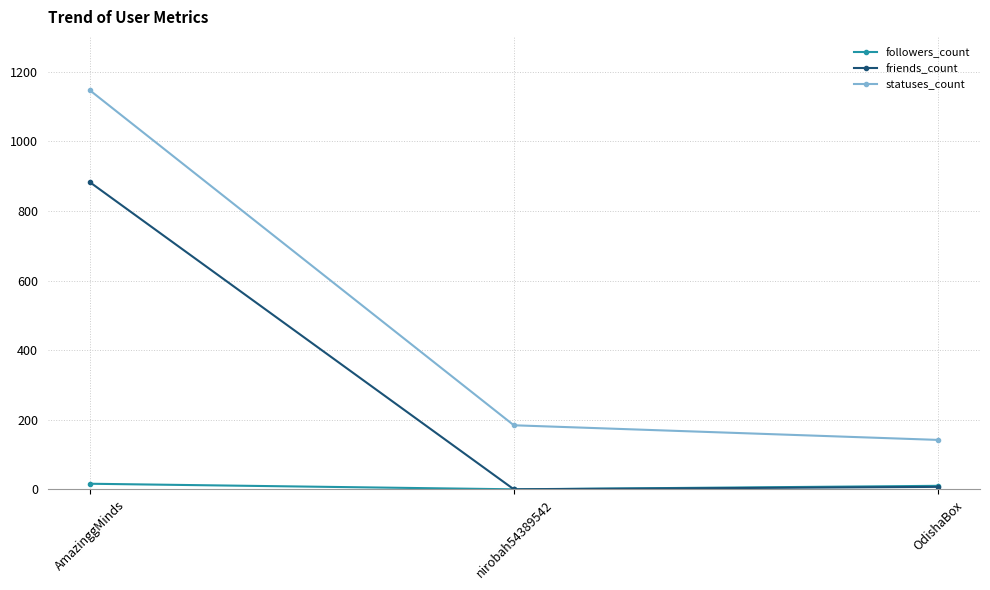

What is the maximum value shown in the chart?

1146